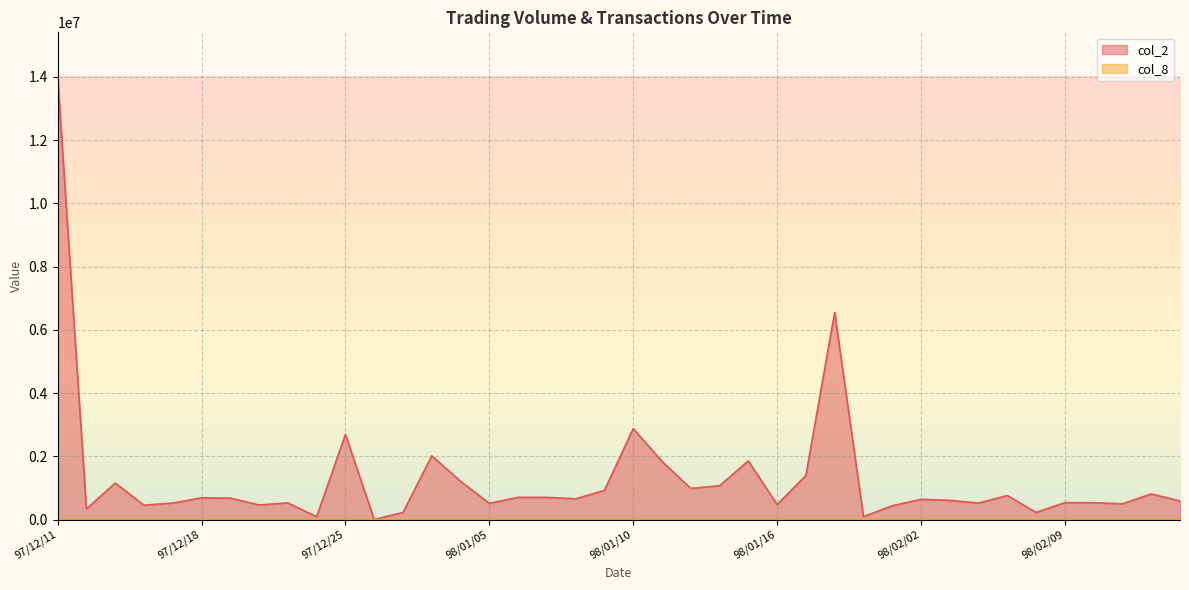

True or false: col_2 and col_8 intersect in this chart.

False